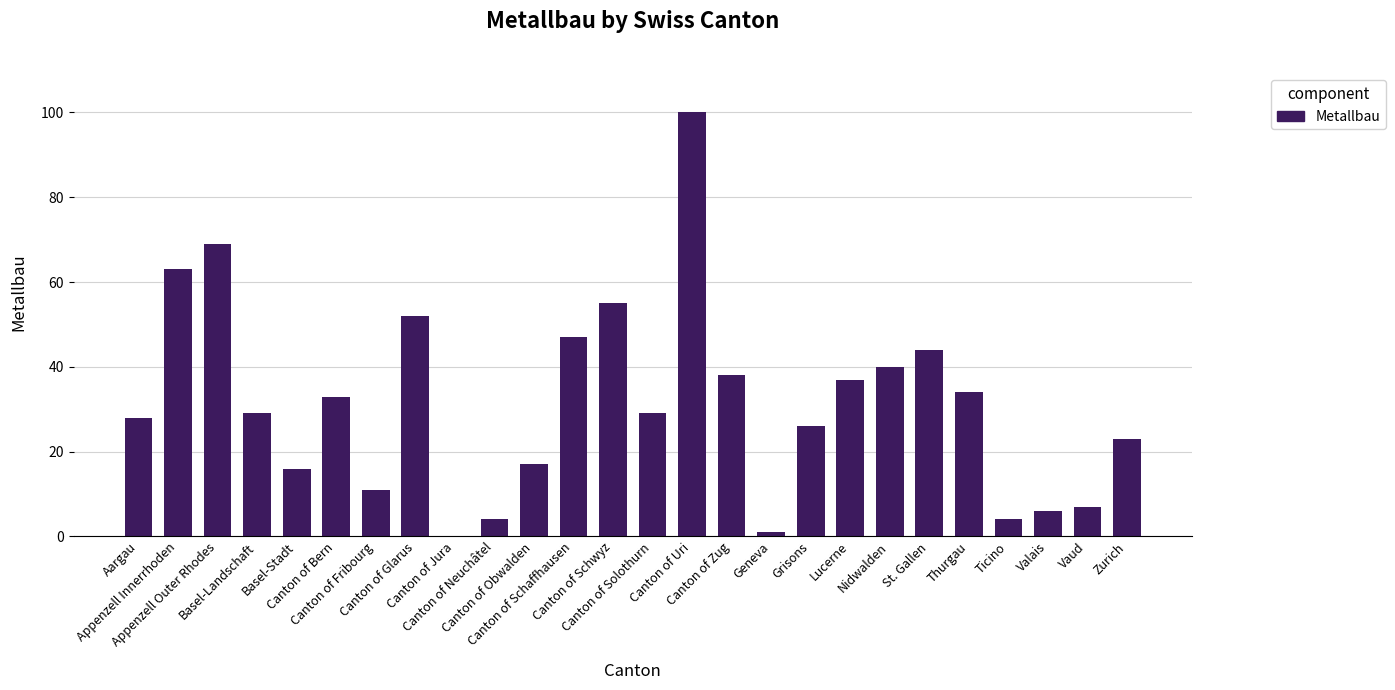

True or false: the data shows 17 at Canton of Obwalden.

True